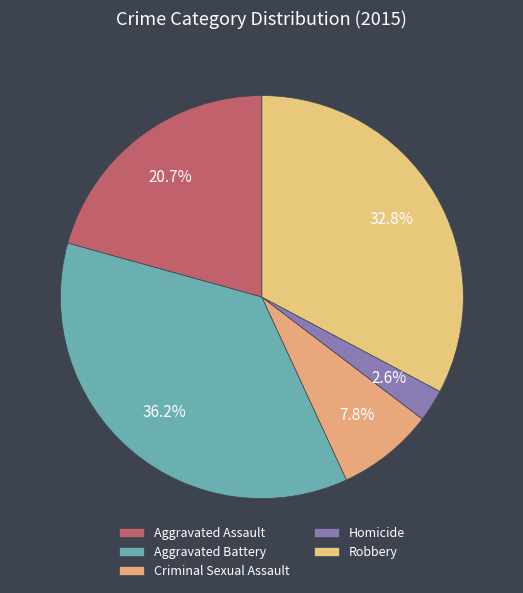

How many segments does this pie chart have?

5